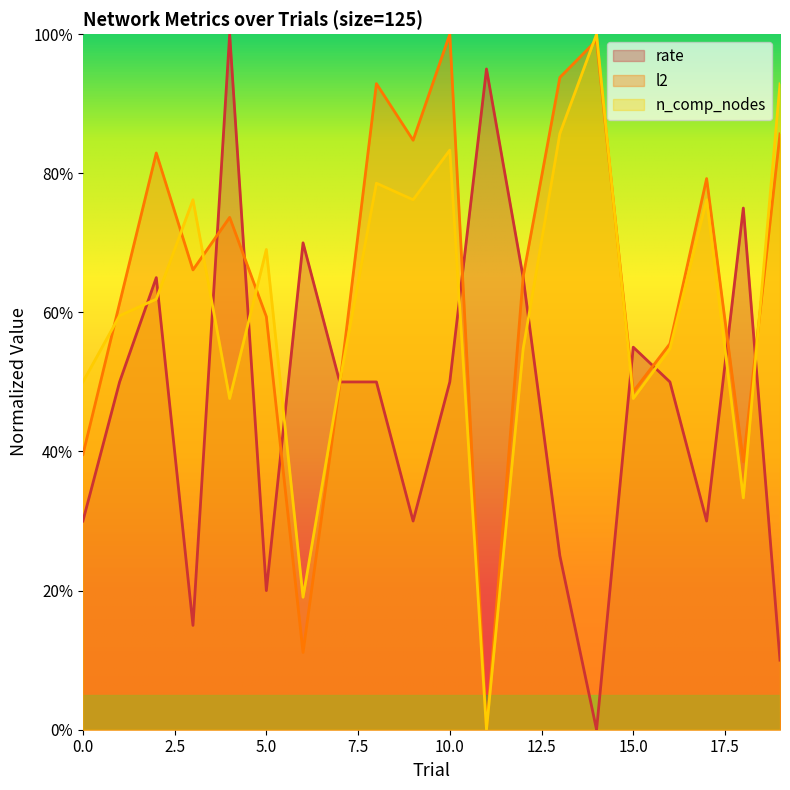

Where is the first local minimum for rate?

3